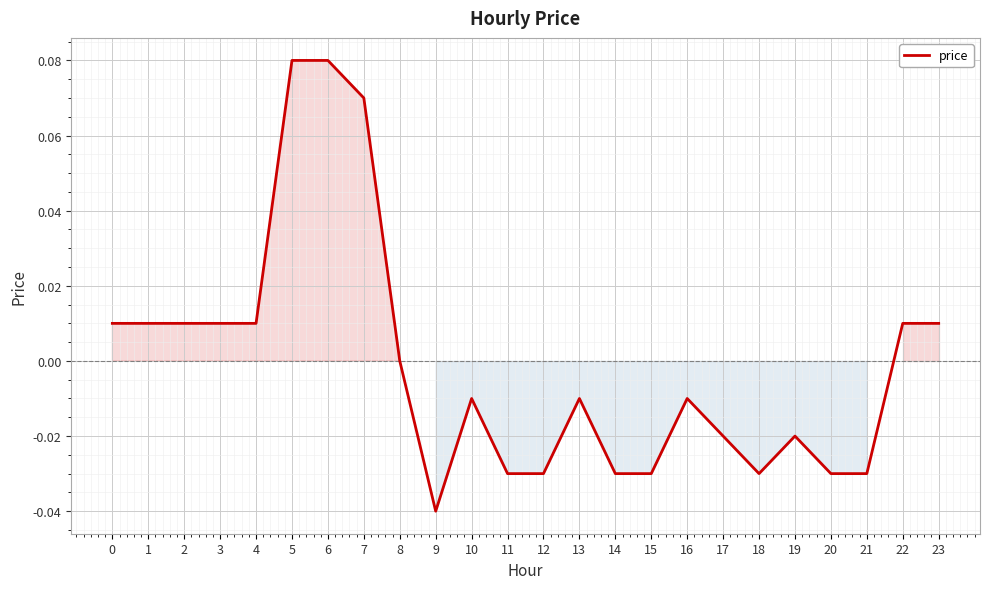

The chart shows a value of -0.0 at 10. True or false?

True